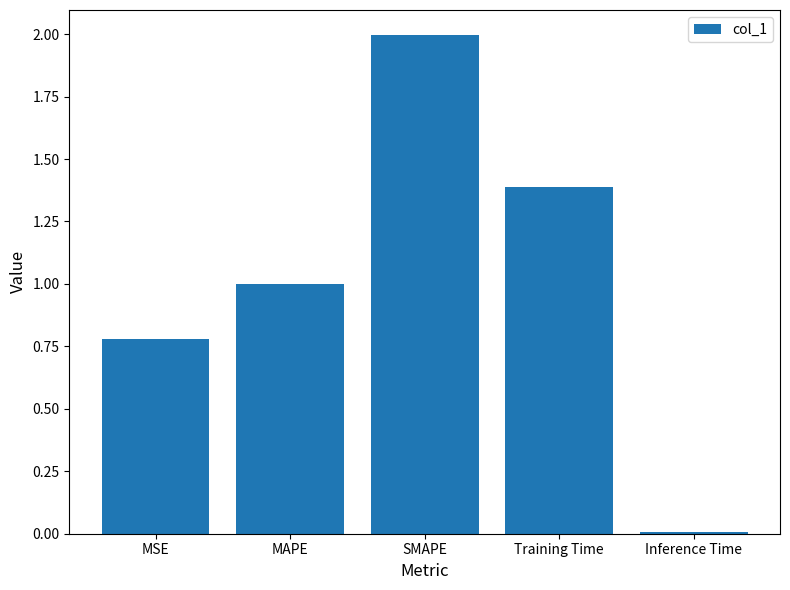

List the labels in order of value, largest first.

SMAPE, Training Time, MAPE, MSE, Inference Time